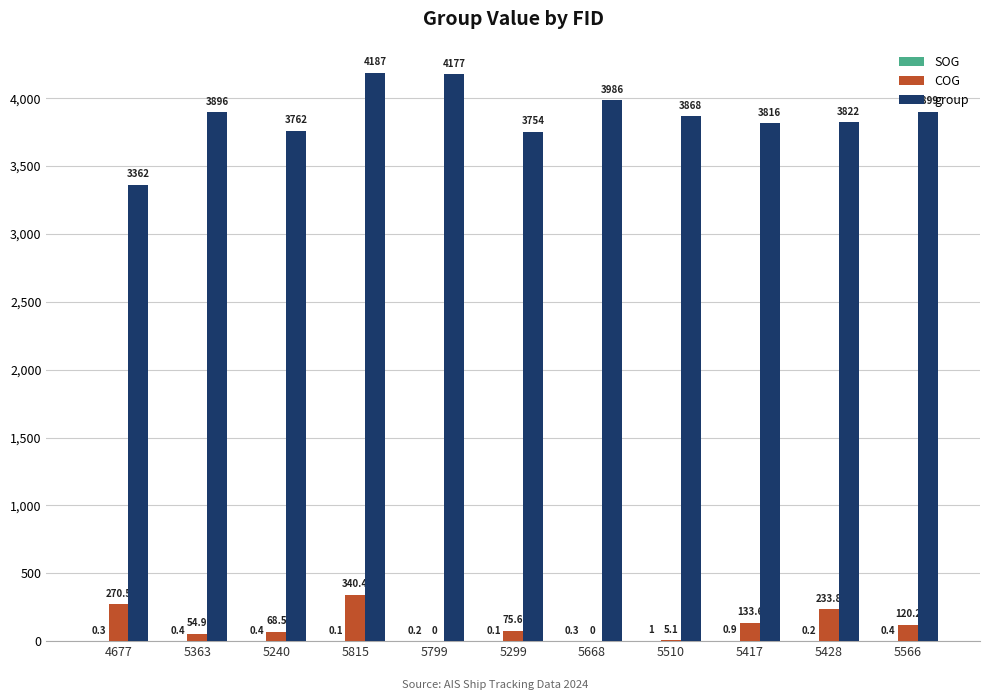

Is it true that group equals 3762.0 at 5240?

True